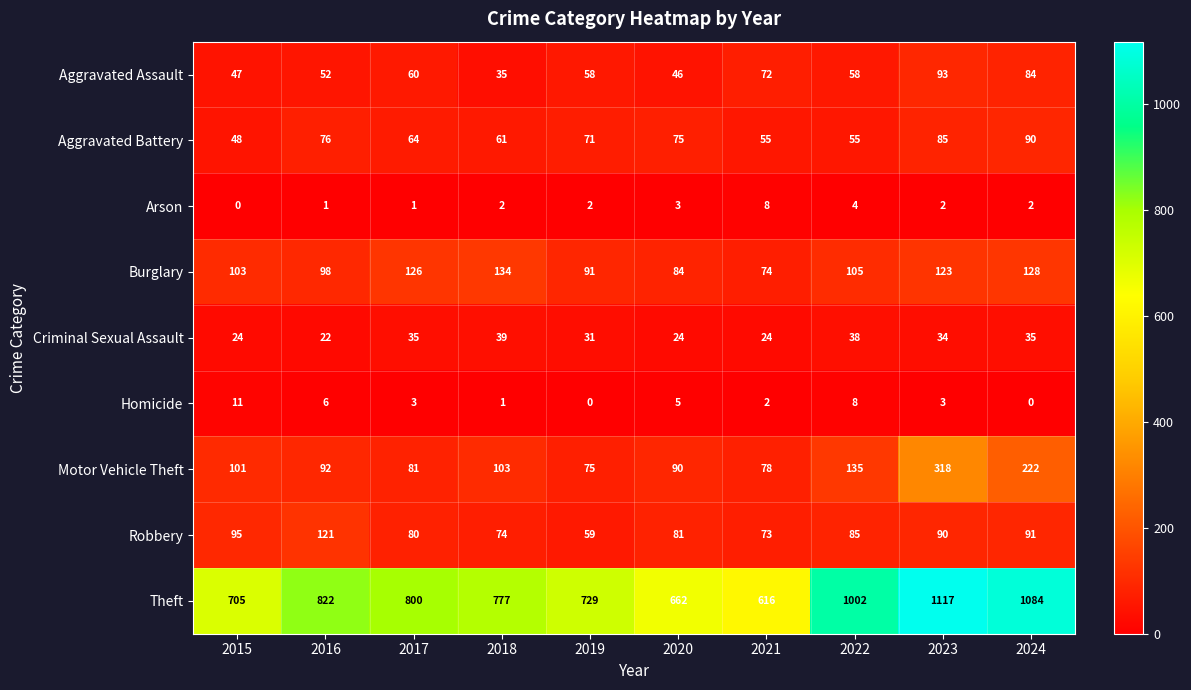

Which series changed the most between 2019 and 2024?

Theft